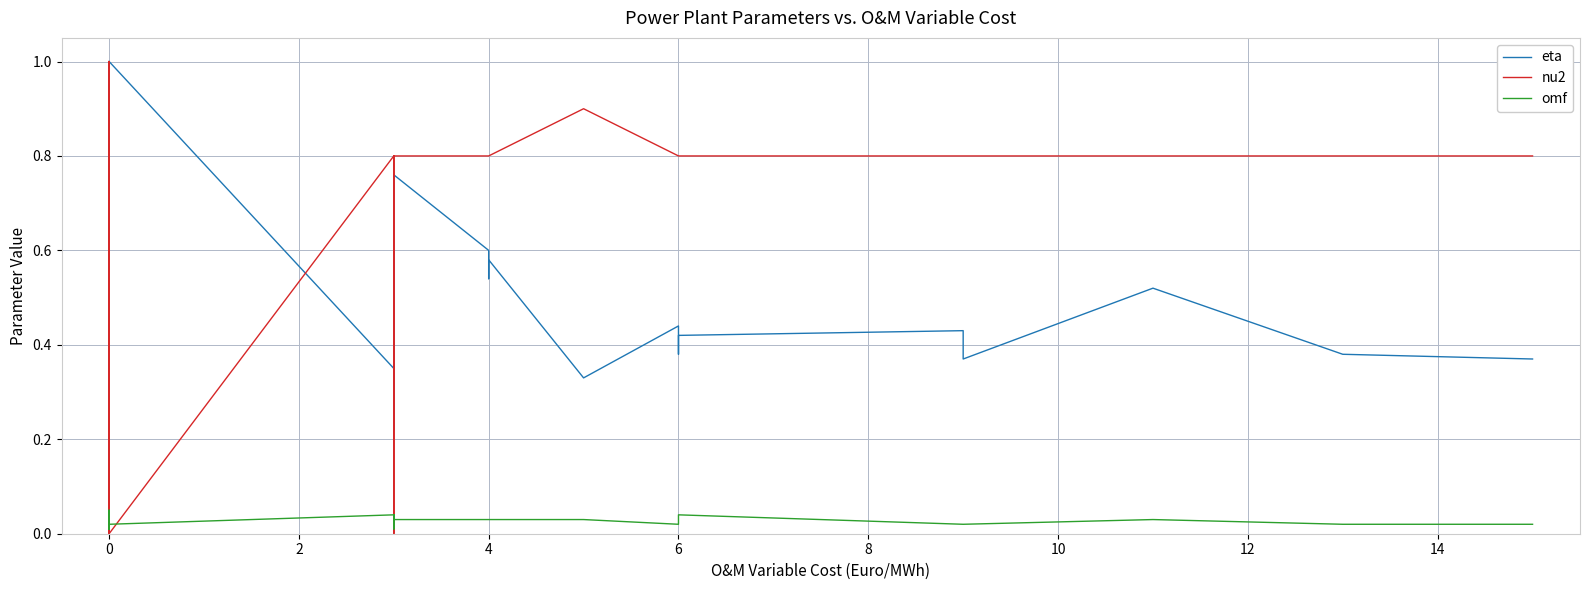

True or false: omf has a value of 0.0 at 29.

True